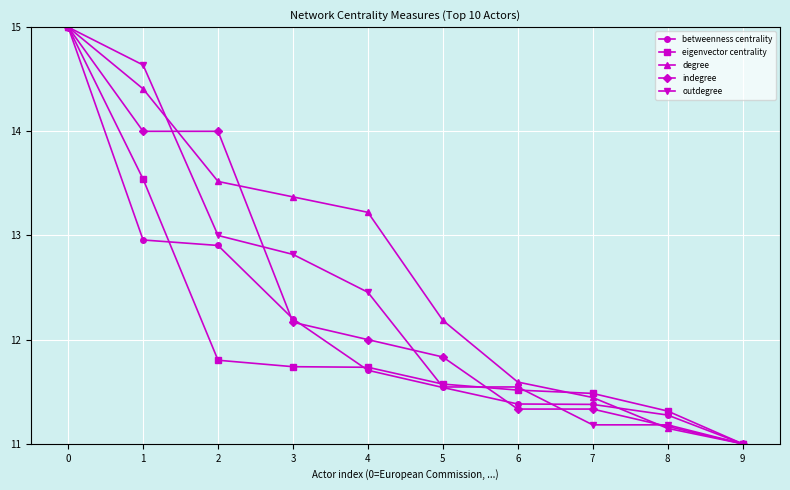

True or false: eigenvector centrality and degree intersect in this chart.

True